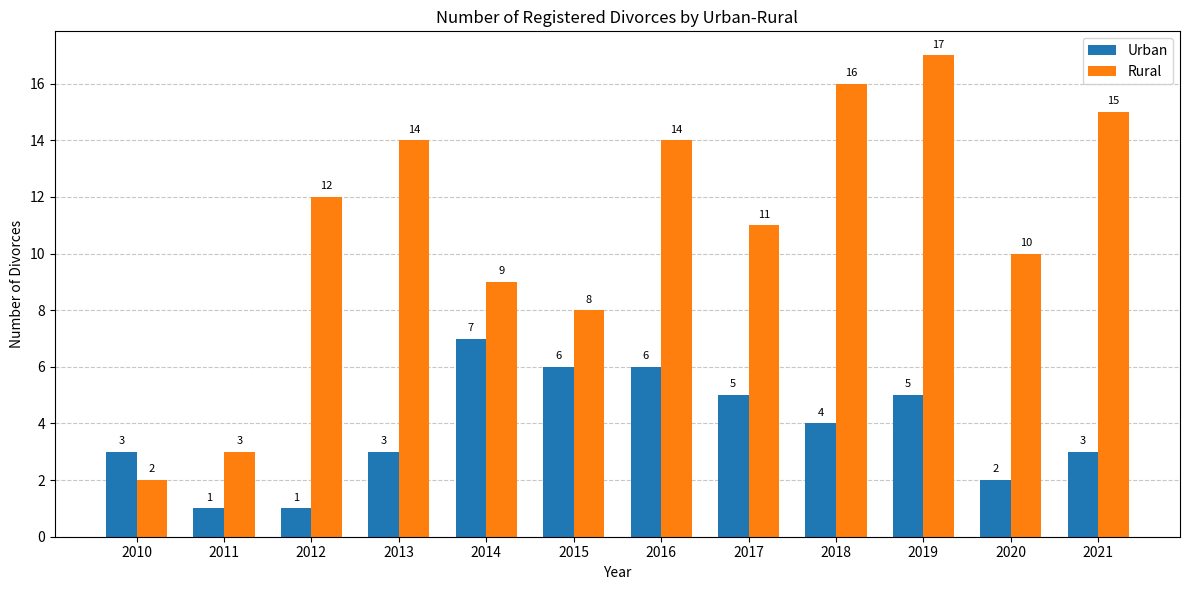

Which label corresponds to the largest value in the chart?

2019